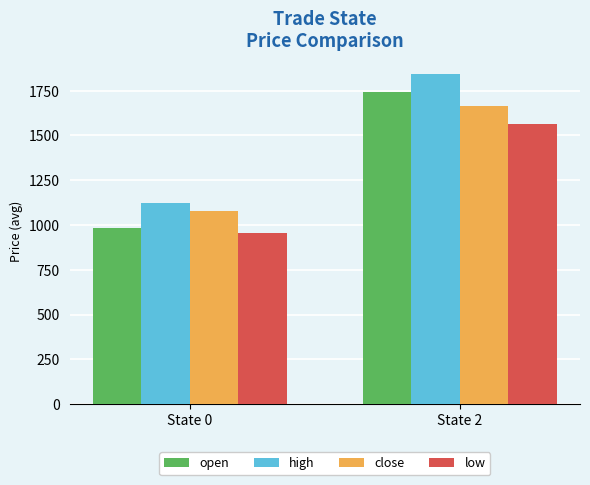

What is the highest value of the low series?

1566.7